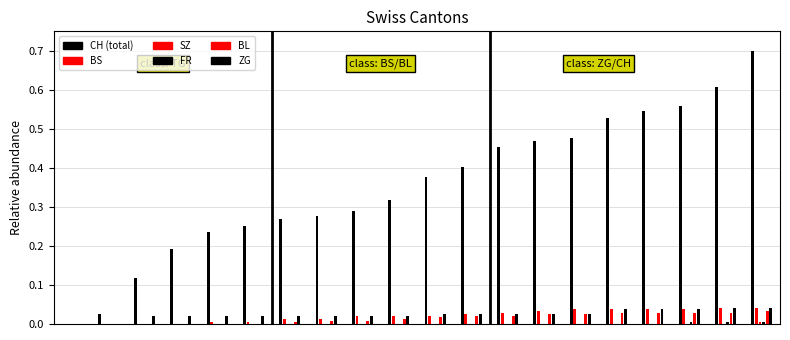

Which series has the largest range (max minus min)?

CH (total)